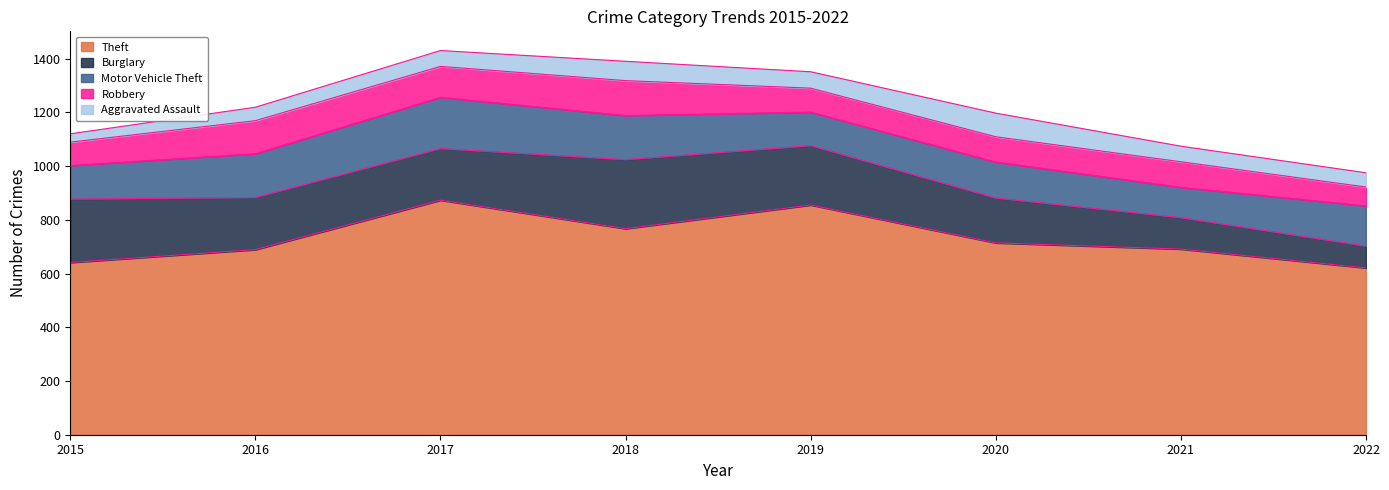

True or false: Robbery and Theft intersect in this chart.

False